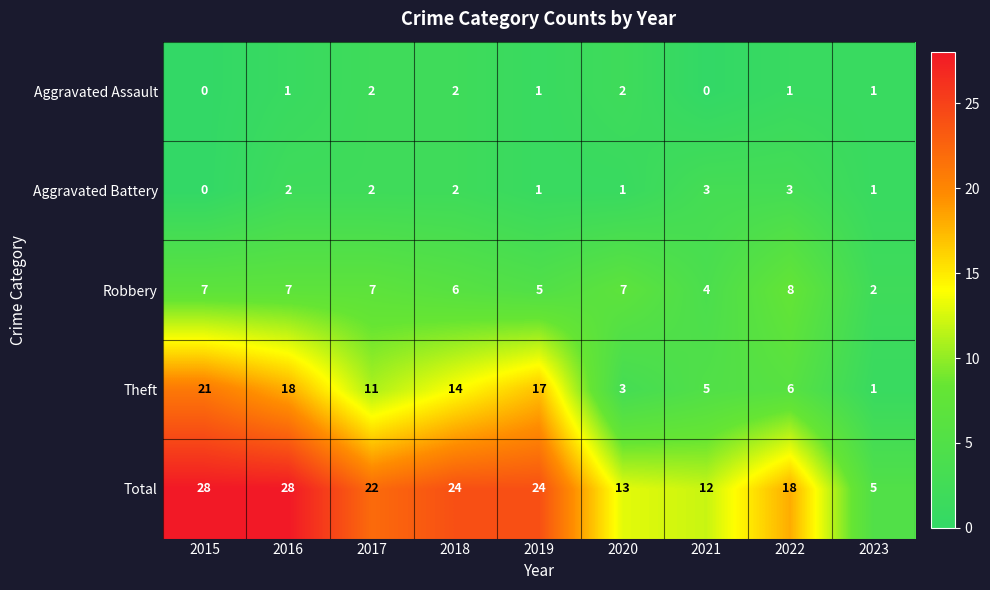

What is the maximum value shown in the chart?

28